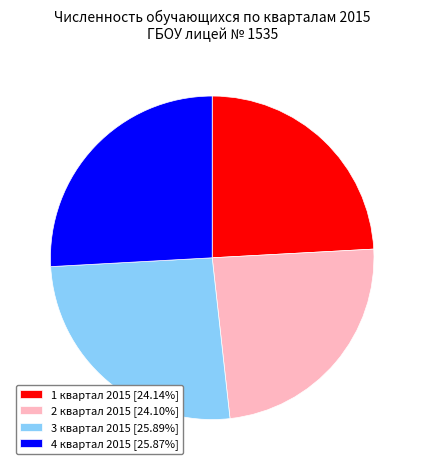

Approximately how many times larger is the value at 1 квартал 2015 compared to 2 квартал 2015?

1.0